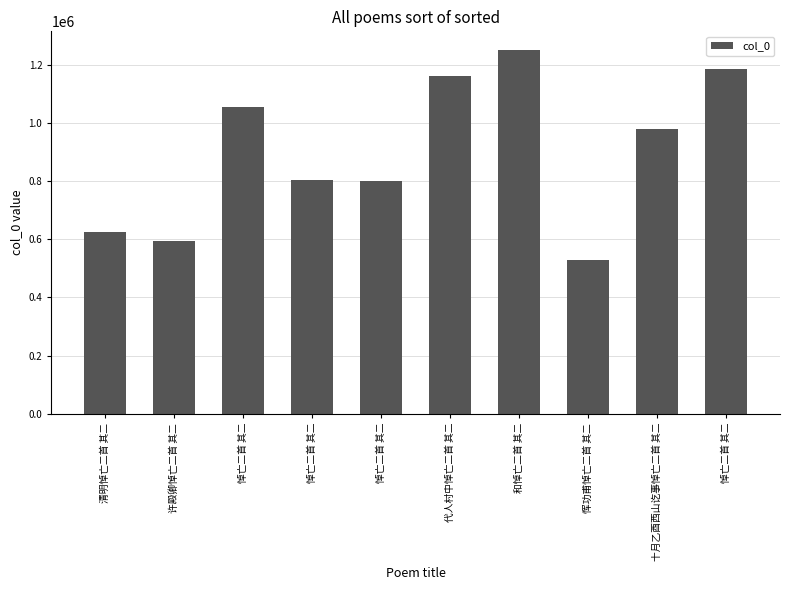

How many values are below 978231?

5